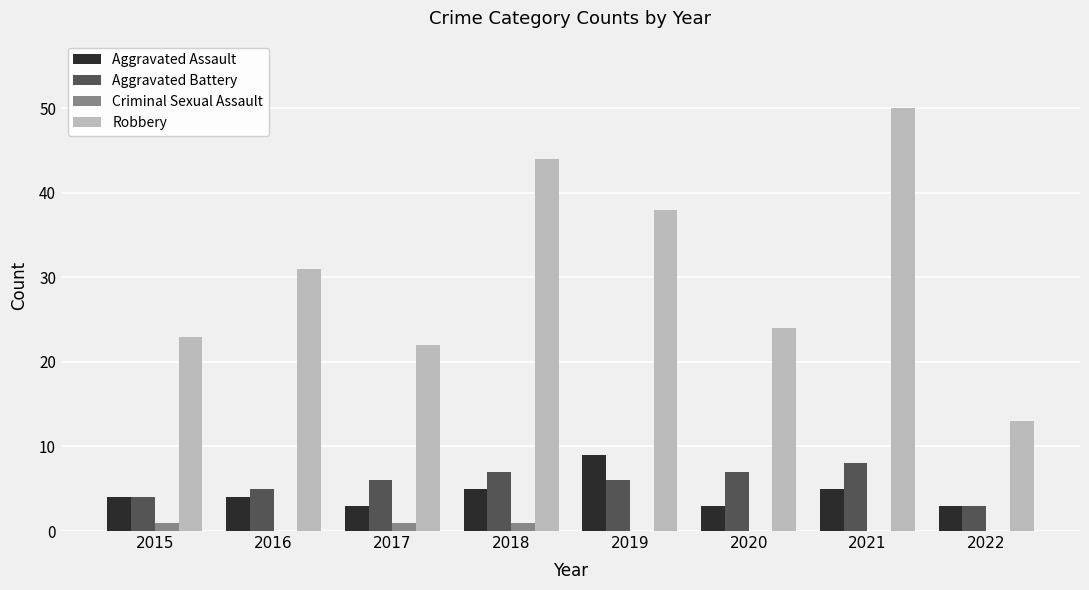

How many categories are shown in the chart?

8